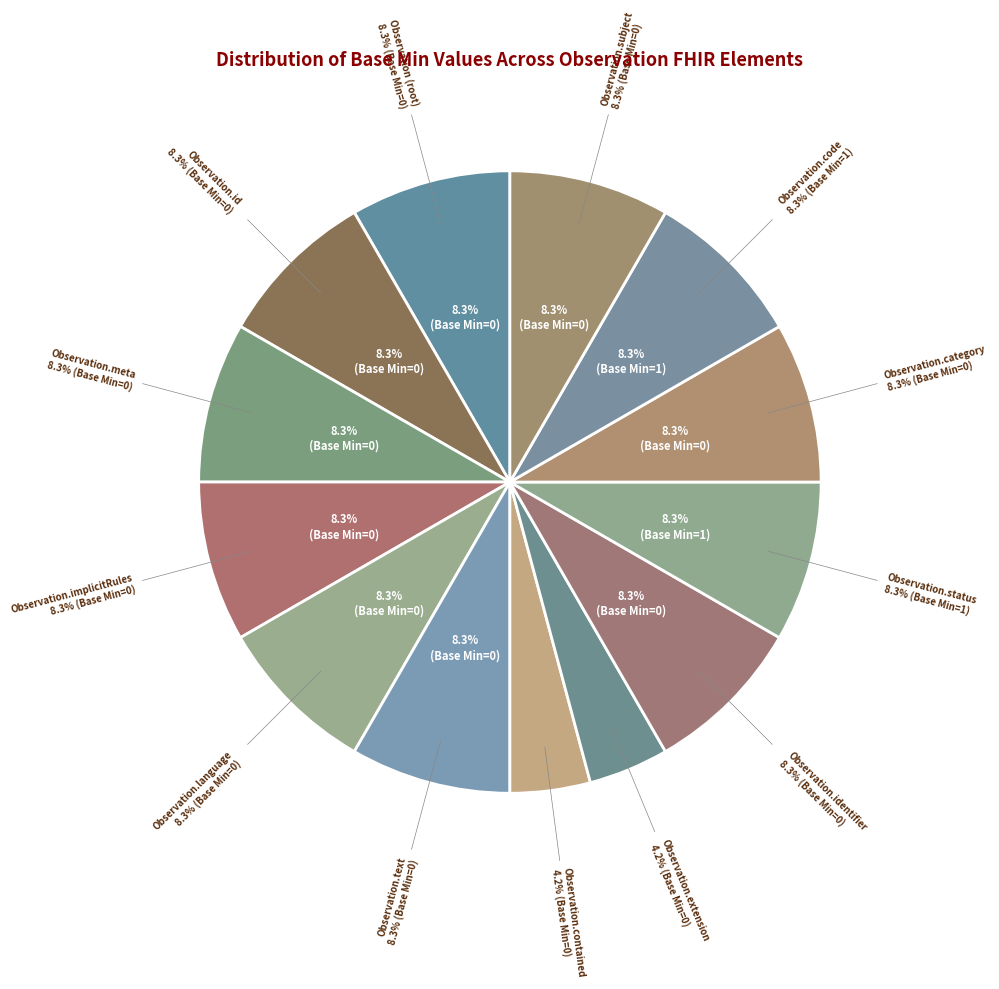

Count the number of slices in the pie.

13